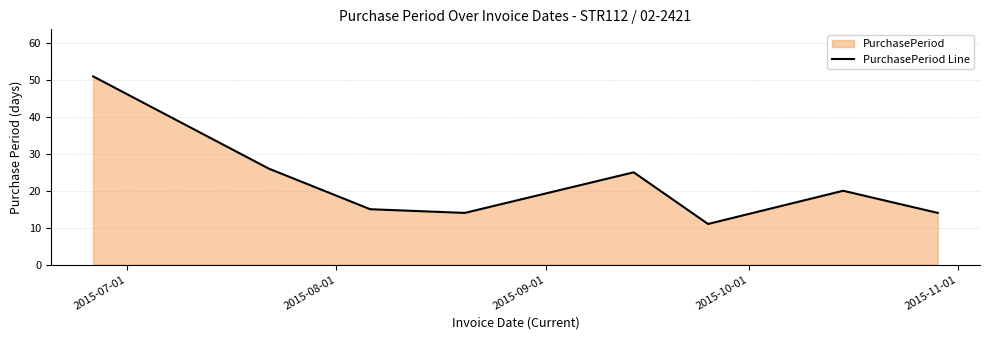

What is the minimum value shown in the chart?

11